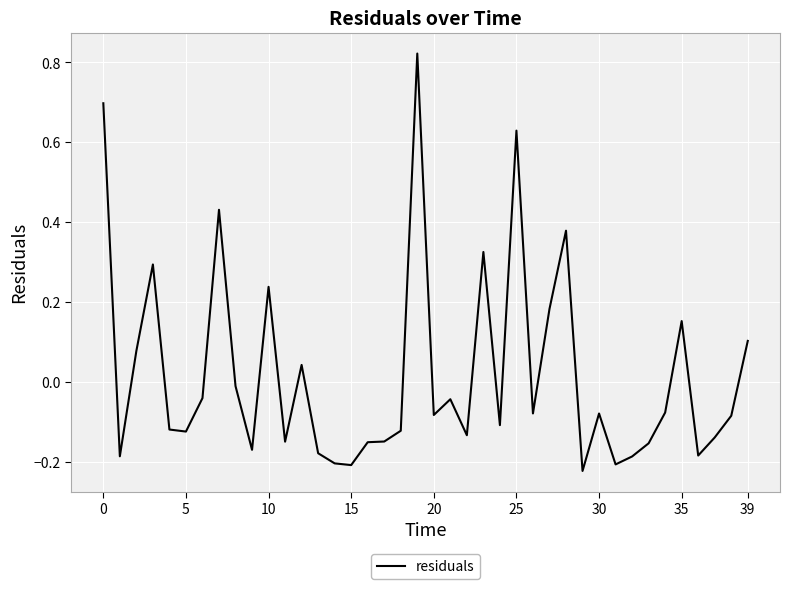

What is the difference between the maximum and minimum values?

1.0